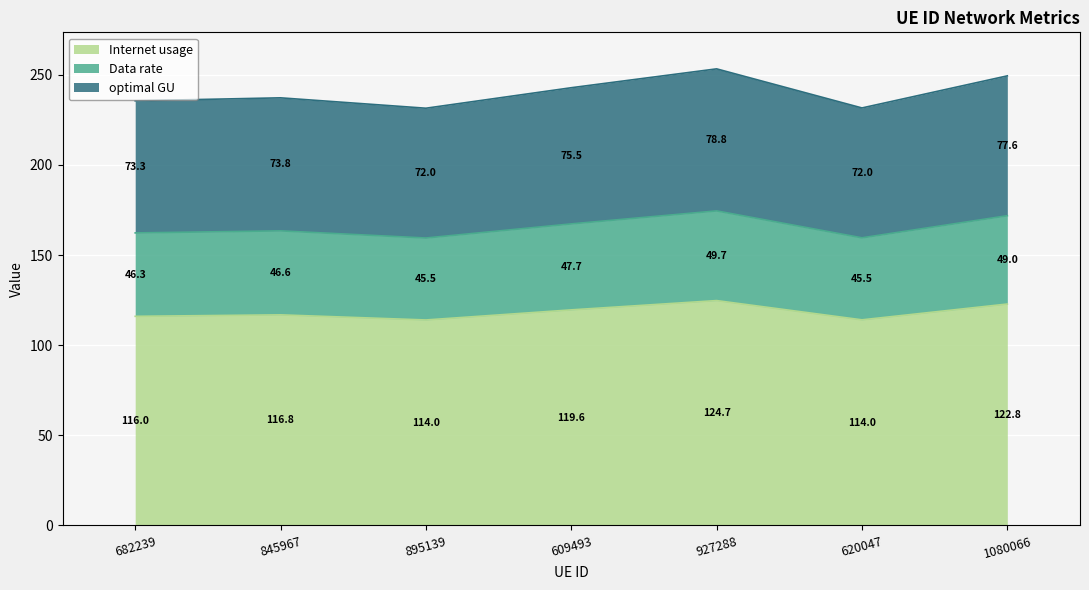

What is the difference between the maximum and second lowest values in the Internet usage series?

10.7